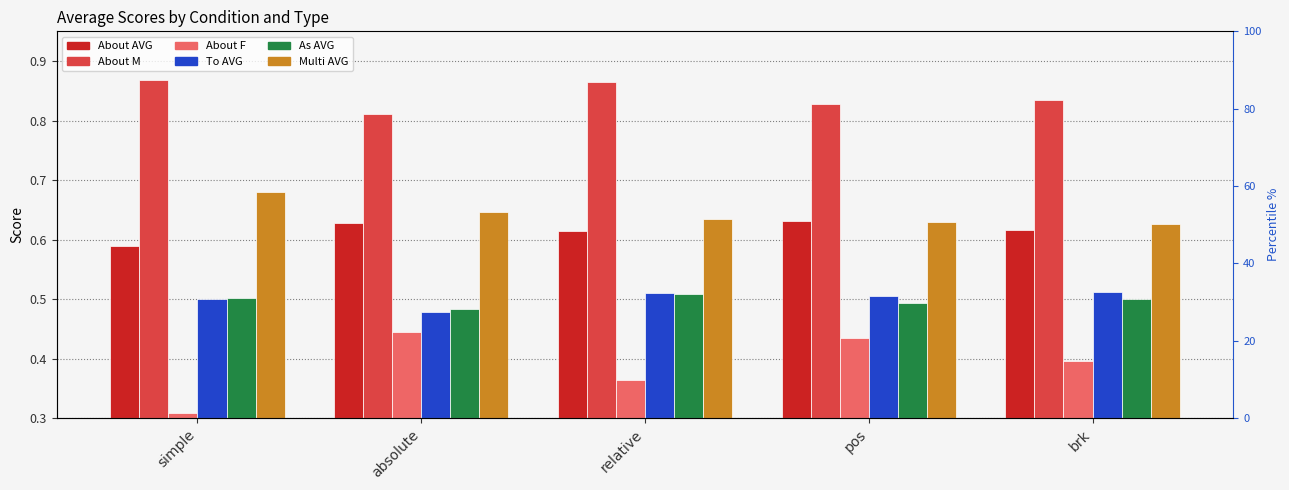

Count the Multi_AVG values in the range 0 to 1.

5